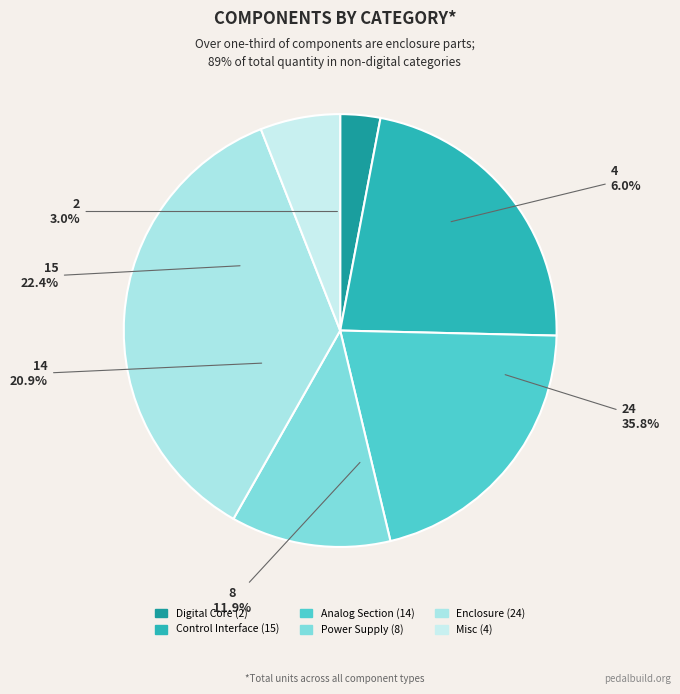

Does any single category account for the majority?

No